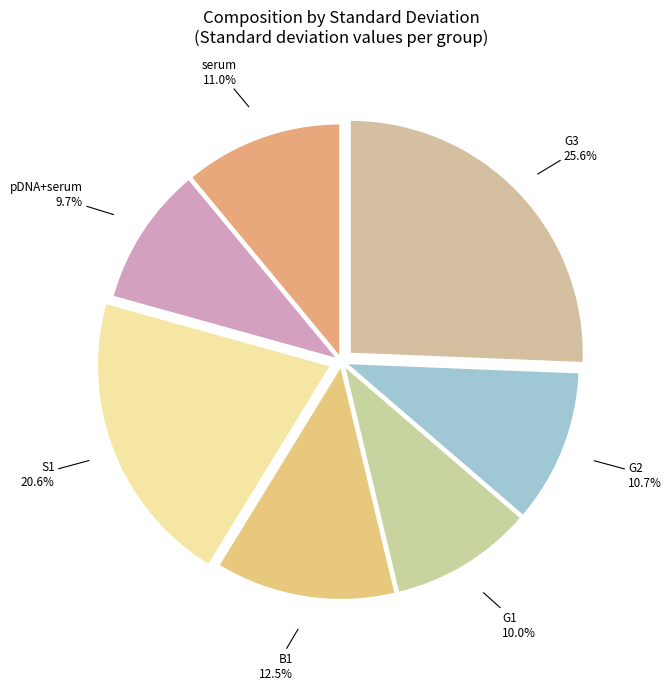

How many slices are in this pie chart?

7